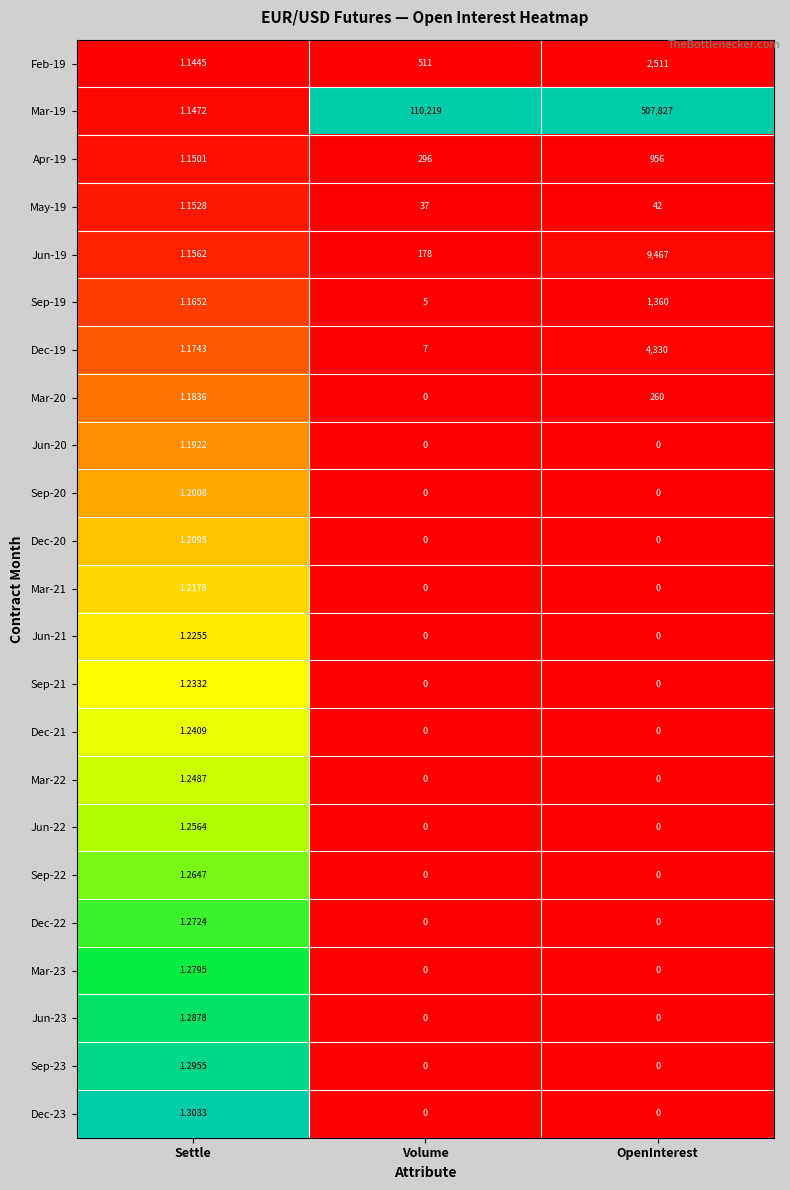

At which label is Sep-19 closest to 680?

Volume